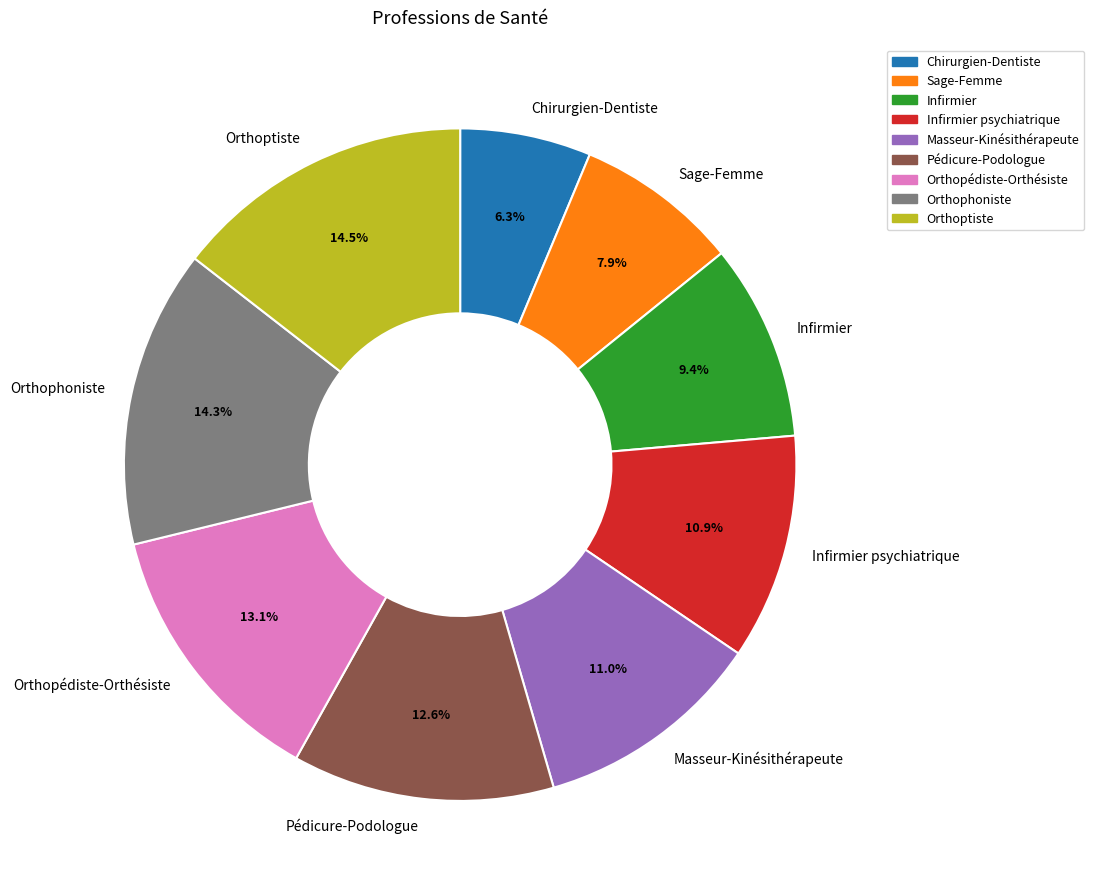

What is the total percentage of Infirmier and Pédicure-Podologue?

22.0%